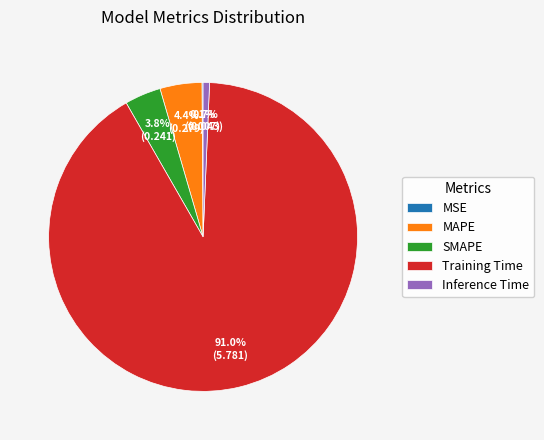

True or false: Training Time accounts for 99% of the total.

False